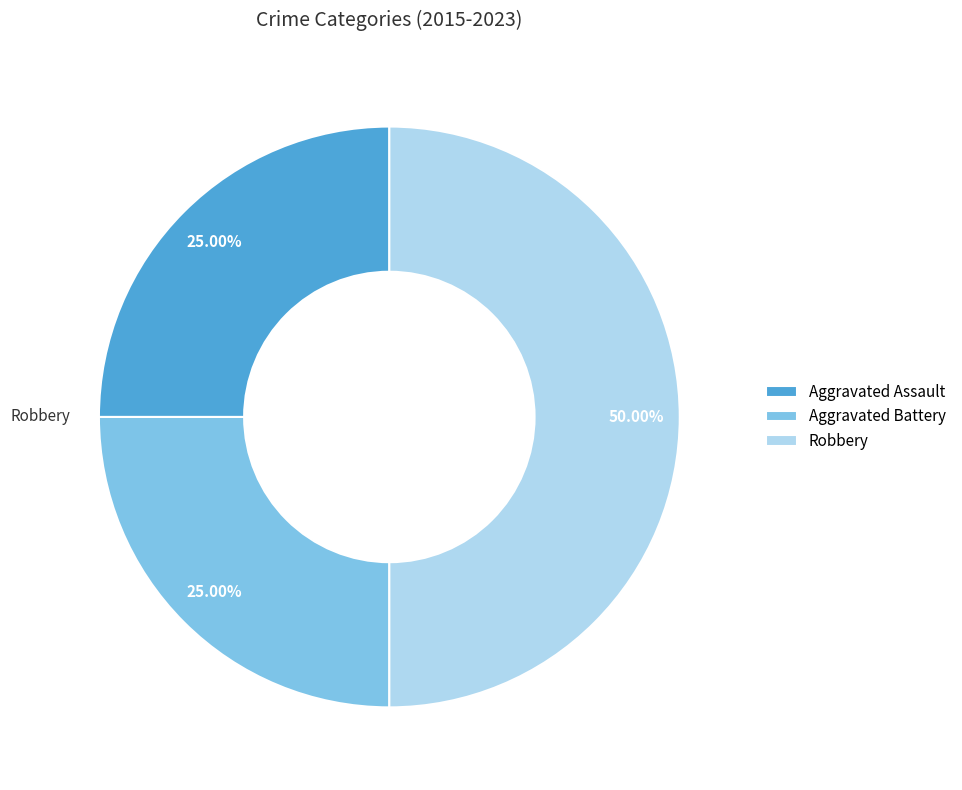

Is it true that Robbery is 50% of the pie?

True